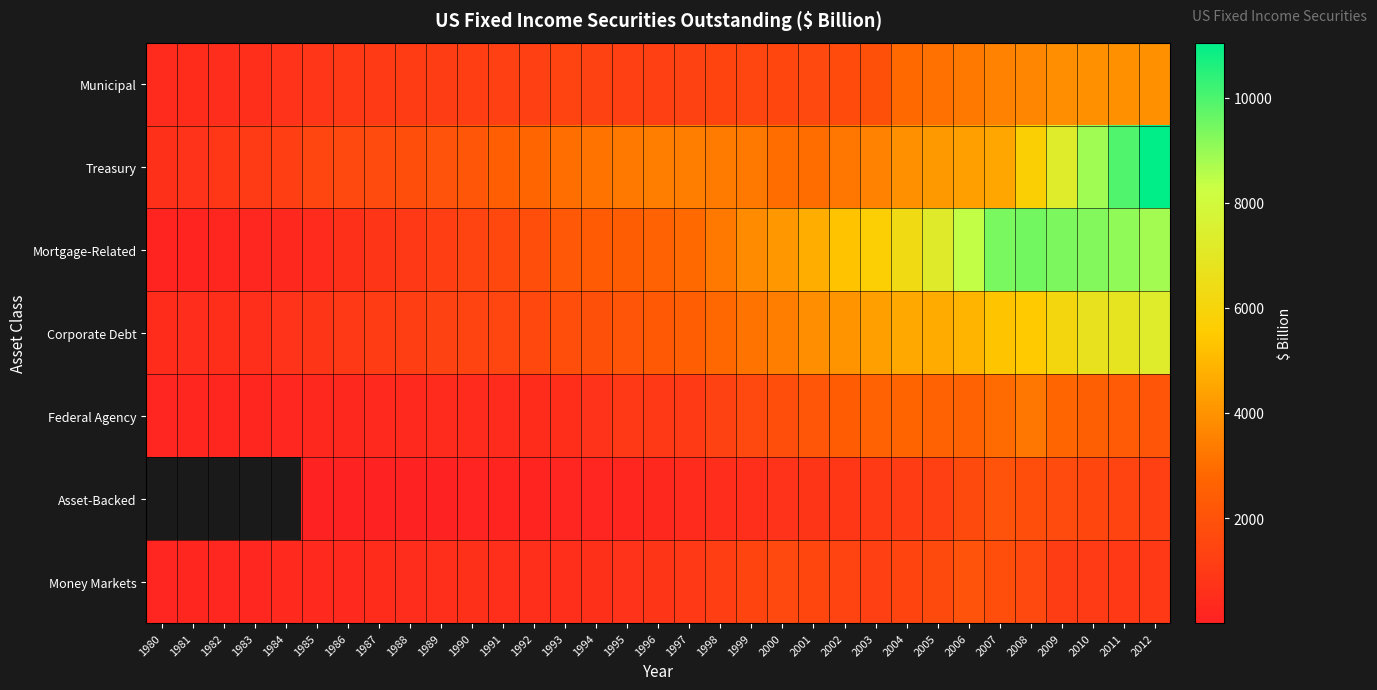

Is it true that Mortgage-Related equals 5289.4 at 2002?

True